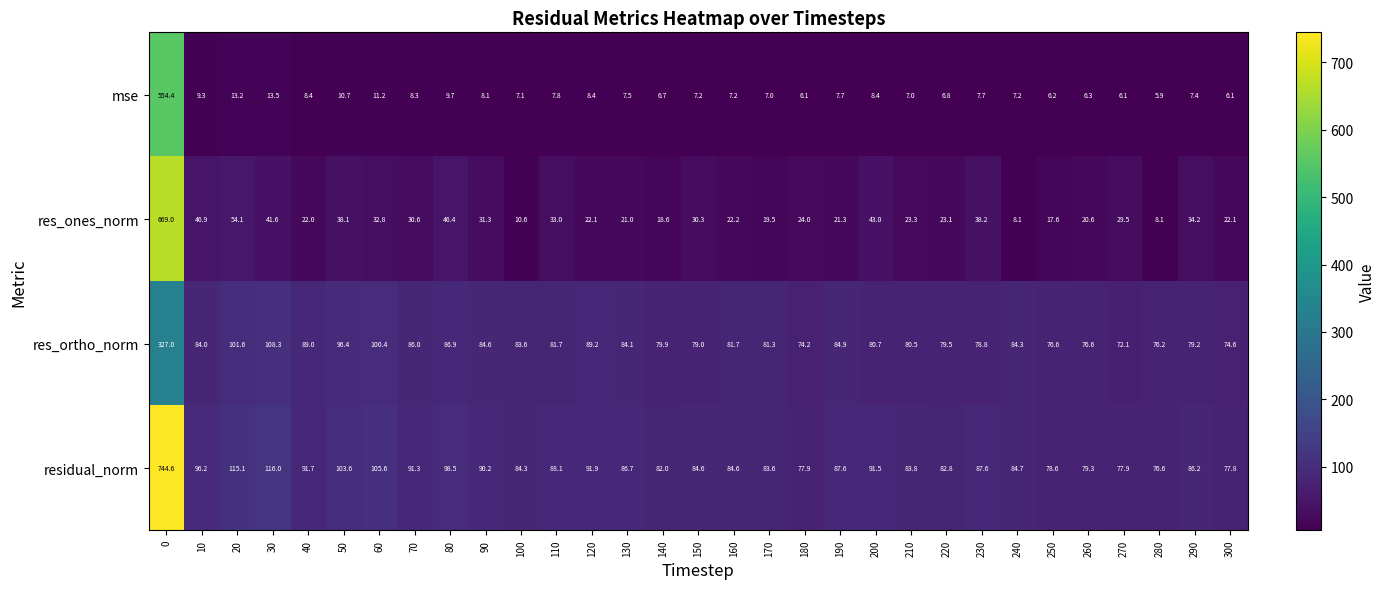

What is the sum of the mse values at 80 and 250?

15.9